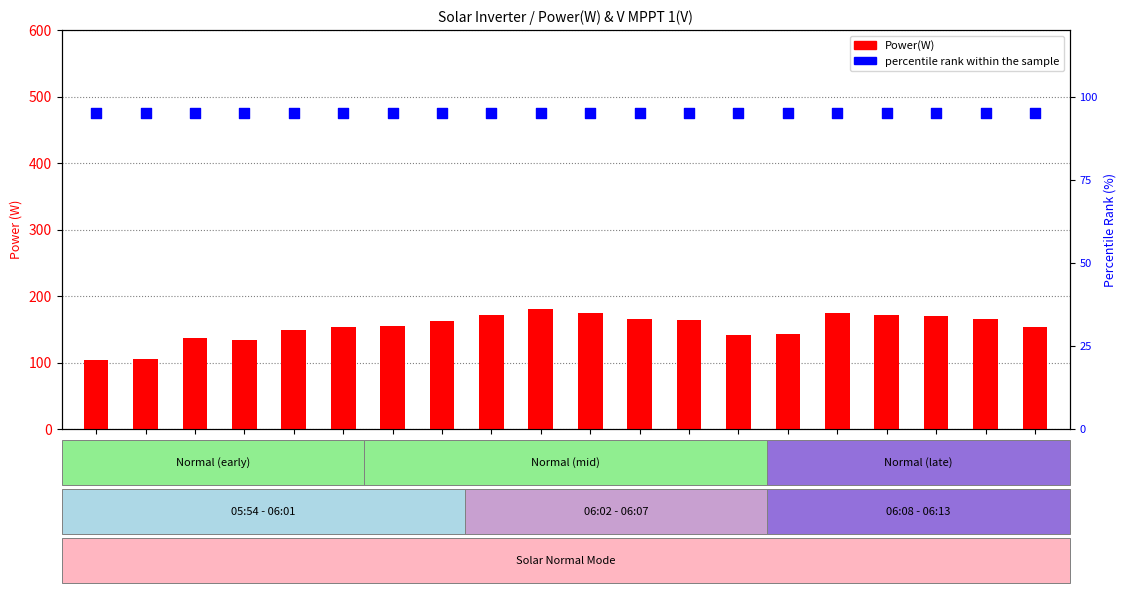

At how many categories does at least one series exceed 149?

13